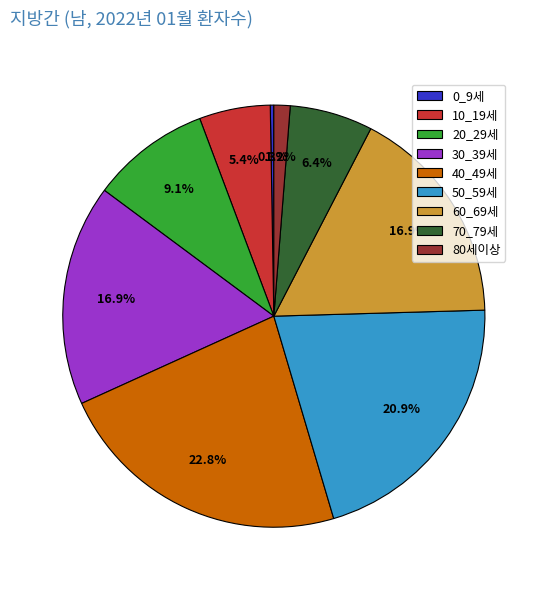

To the nearest percent, what is the difference between the 30_39세 and 70_79세 slice percentages?

11%